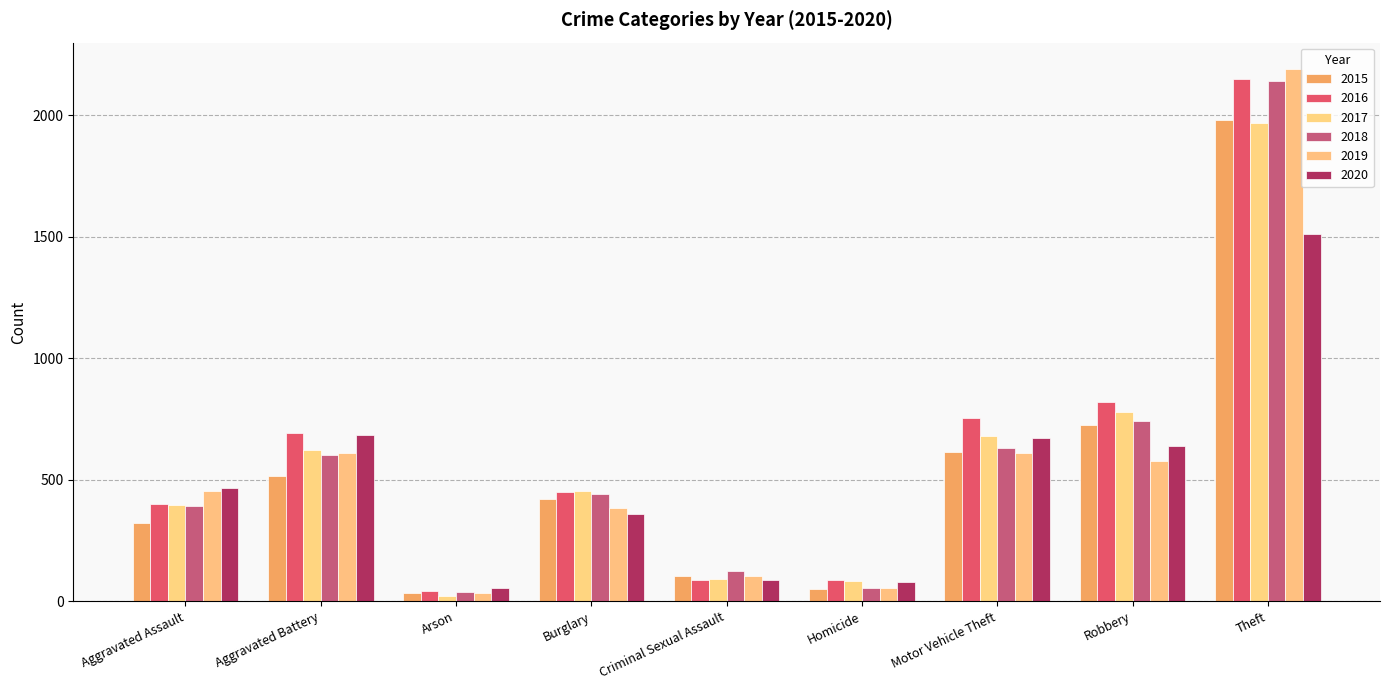

What is the smallest value displayed?

23